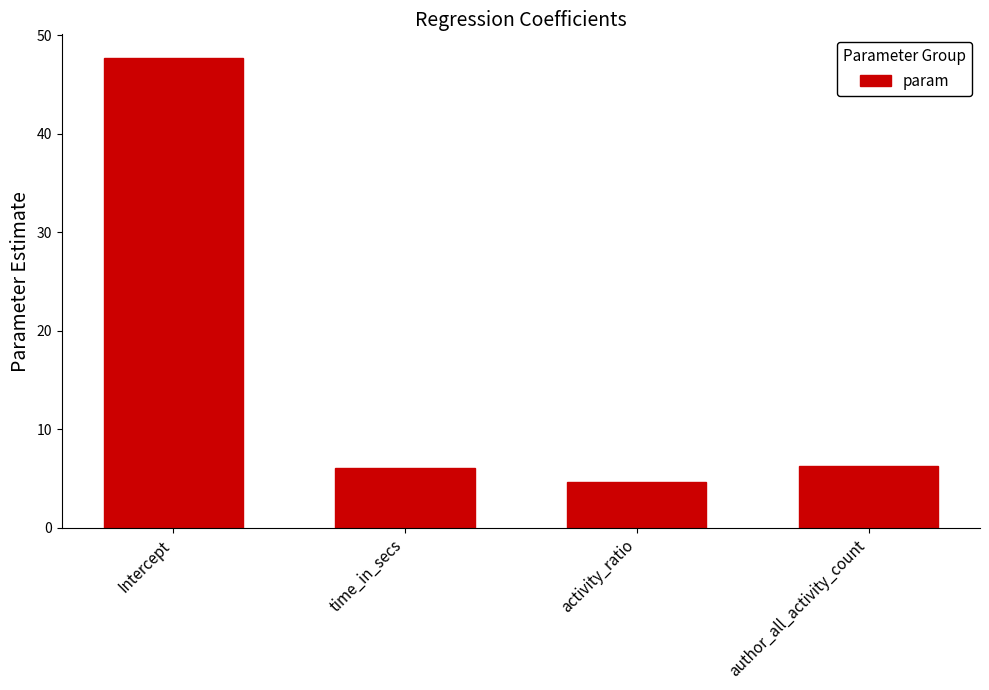

Which category has the lowest value across all series?

activity_ratio